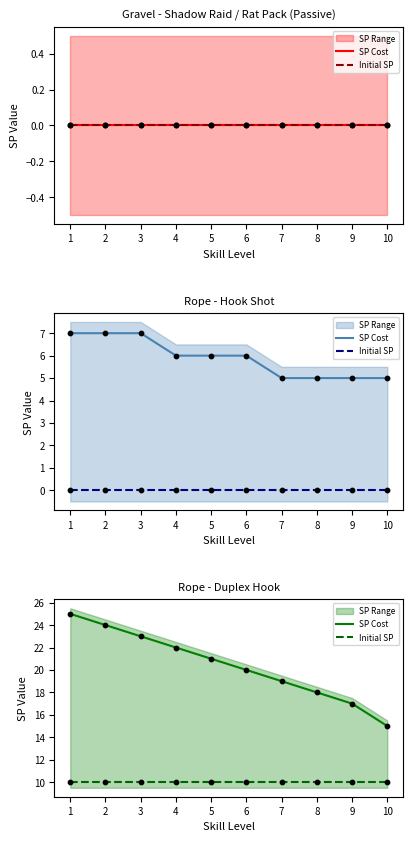

Which series has the largest Y range (max minus min)?

SP Cost